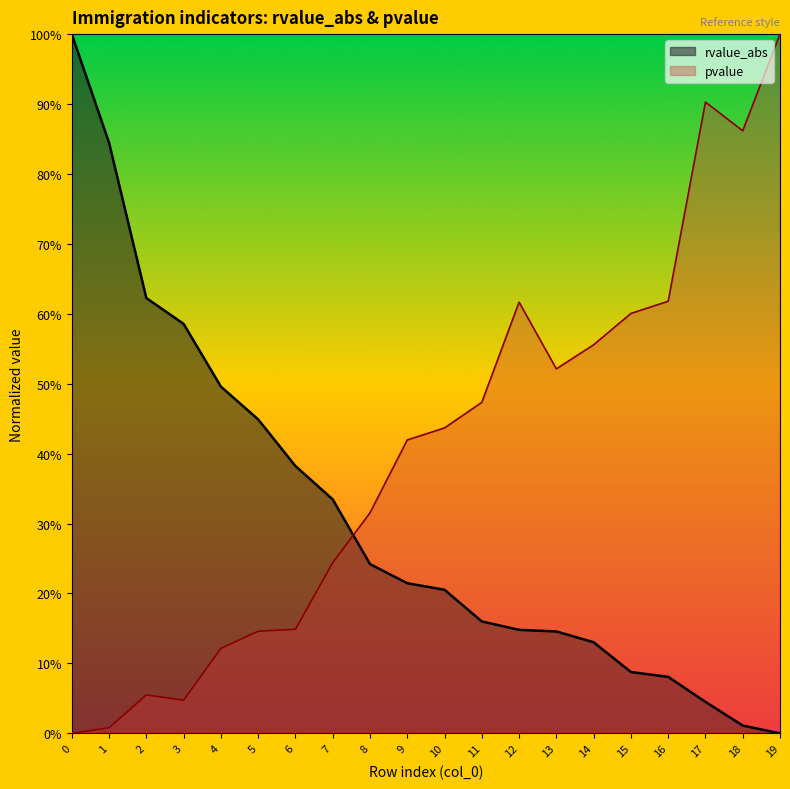

What is the spread (max minus min) of values at 8?

0.1